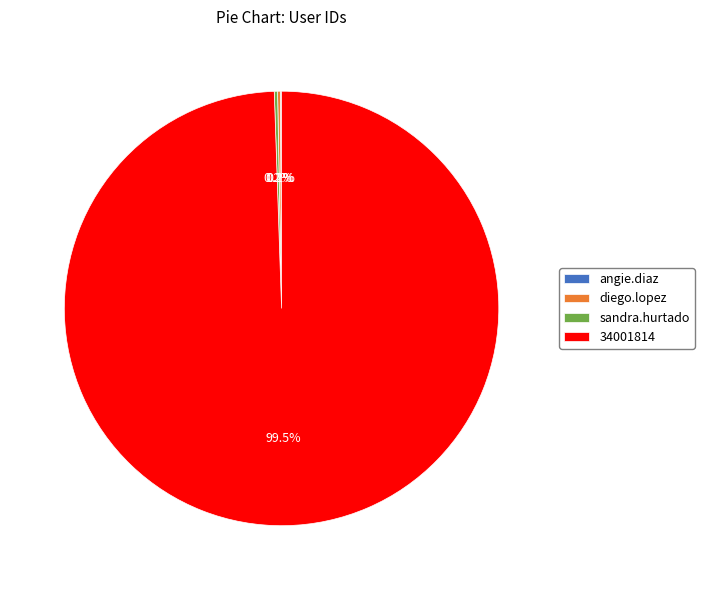

How much of the chart is everything except 34001814?

0.5%